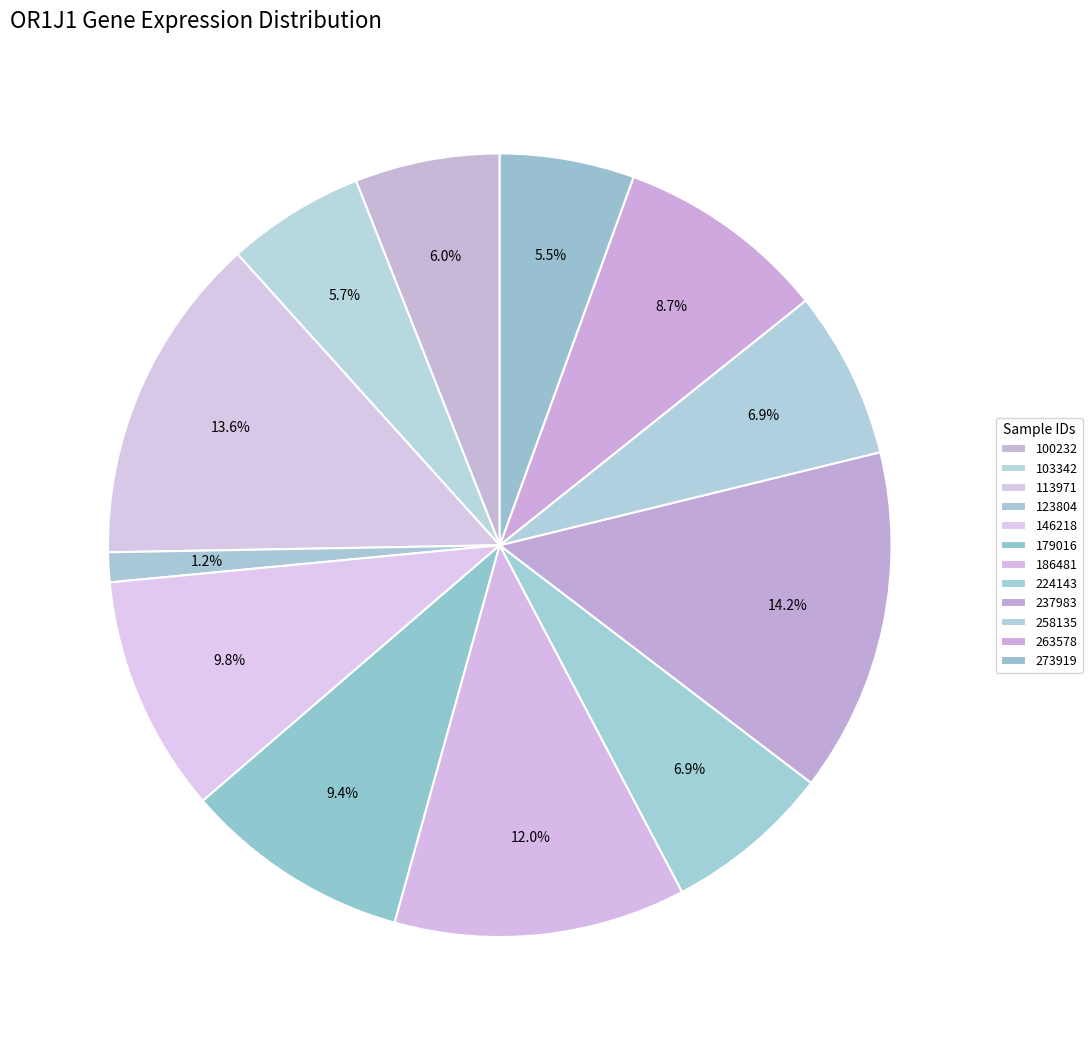

How many segments does this pie chart have?

12